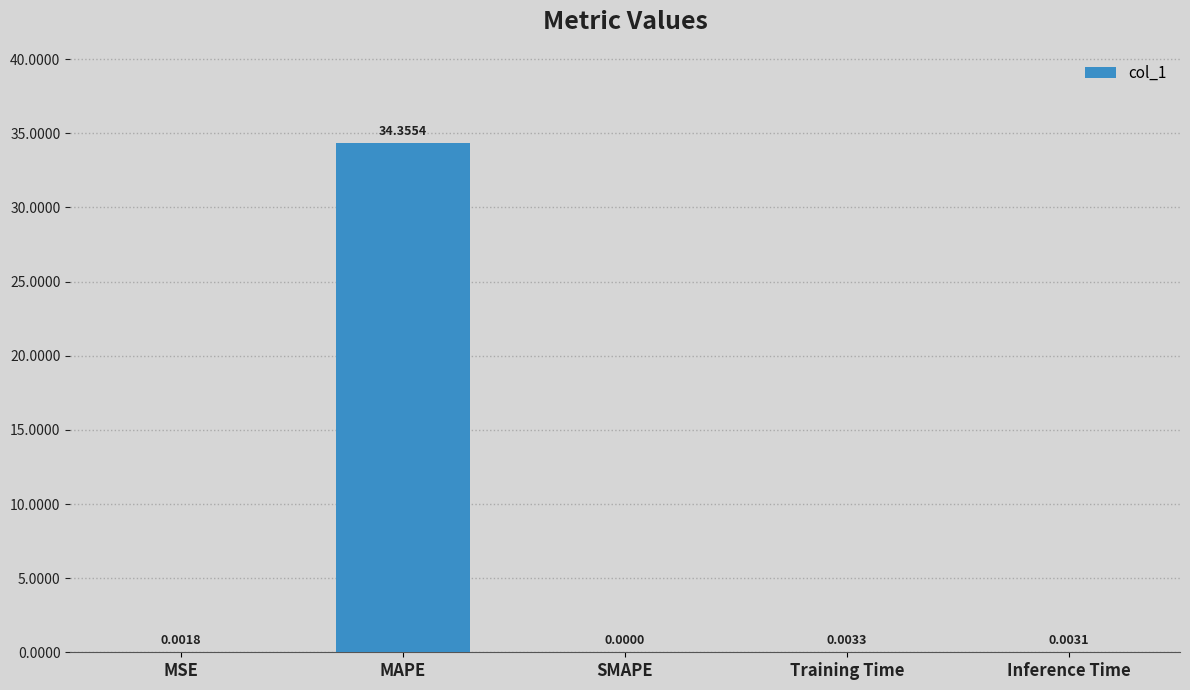

What is the sum of all values?

34.4